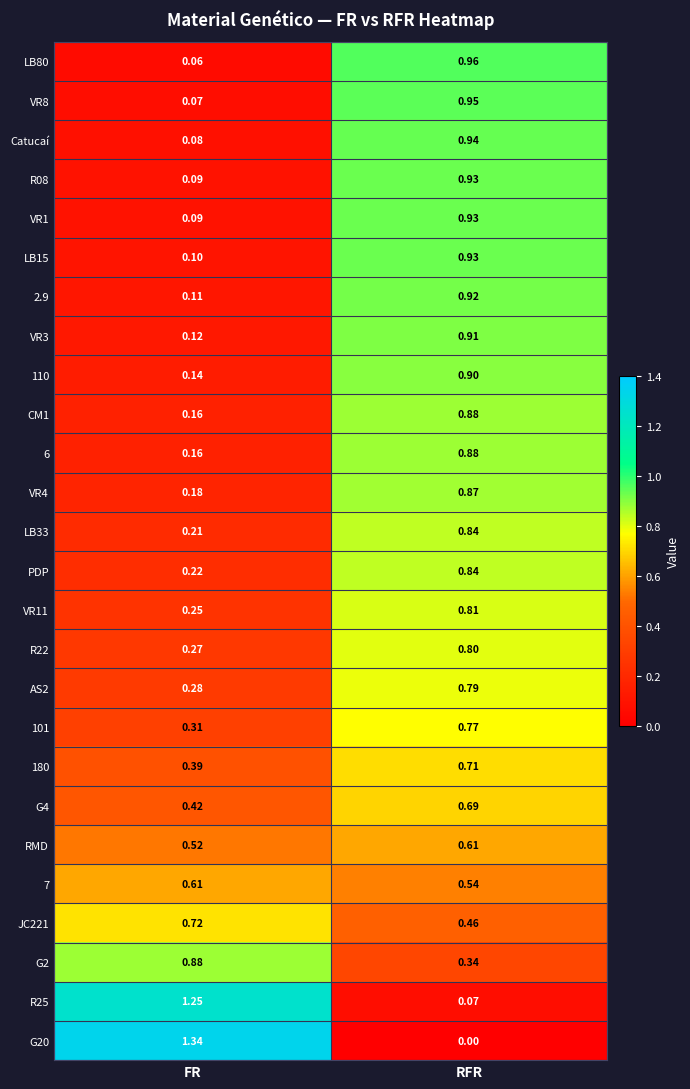

Which category has the lowest value in the CM1 series?

FR